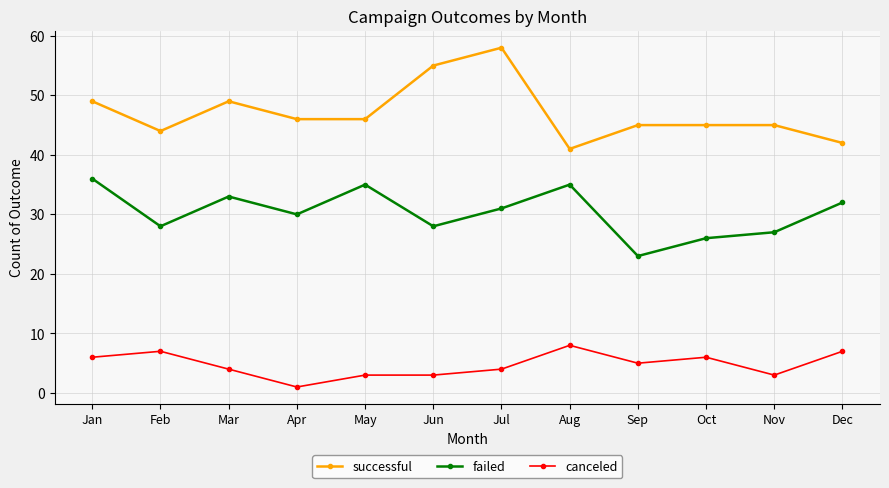

Is it true that canceled equals 11 at Oct?

False